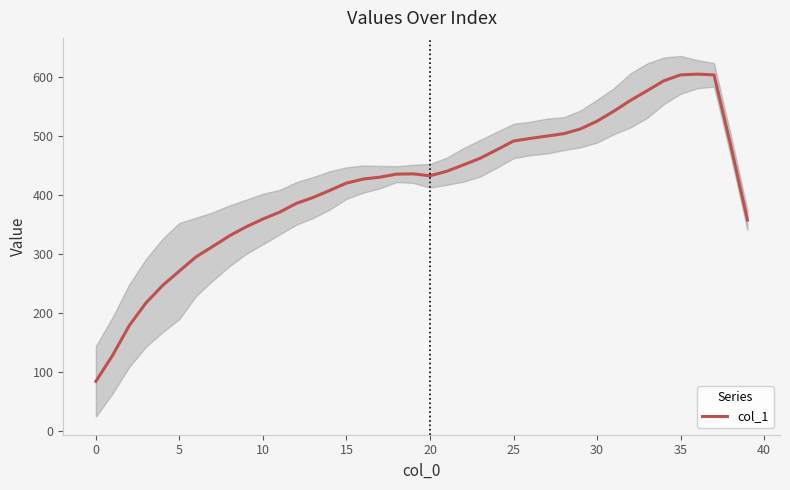

Is this an area chart (filled region under the line)?

No